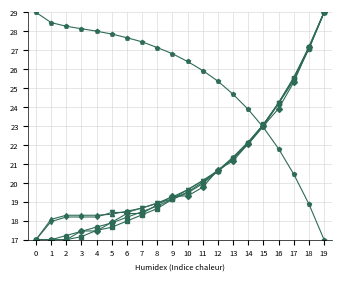

What is the greatest value displayed?

29.0